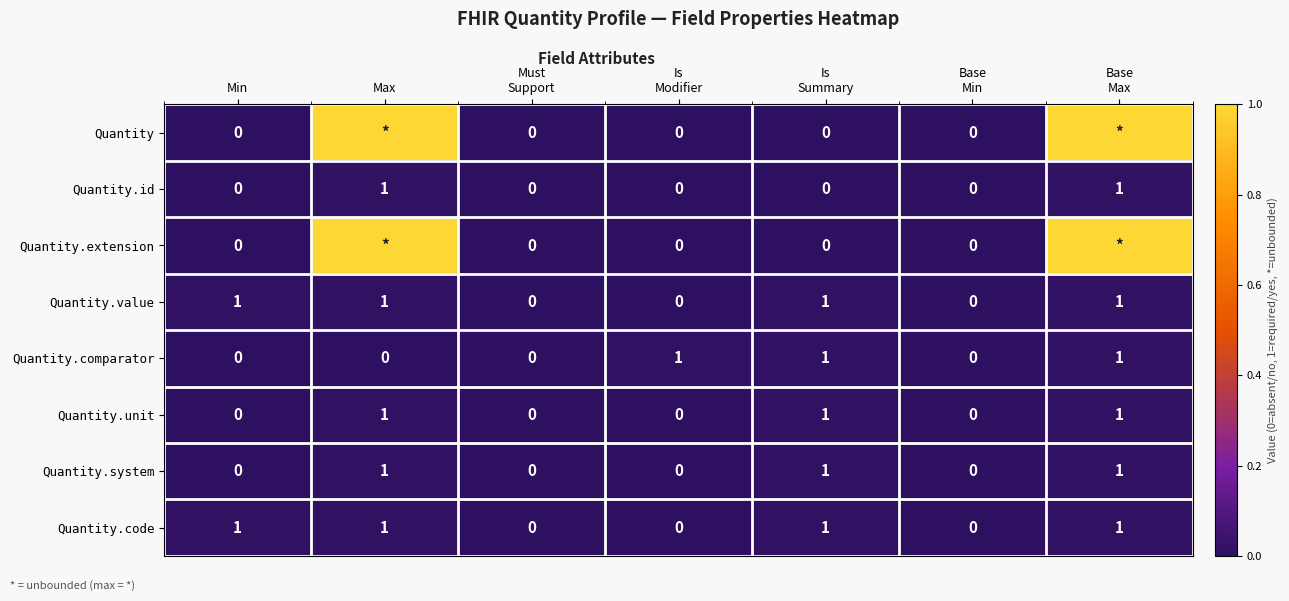

How many data points in Quantity.comparator are above 0?

3